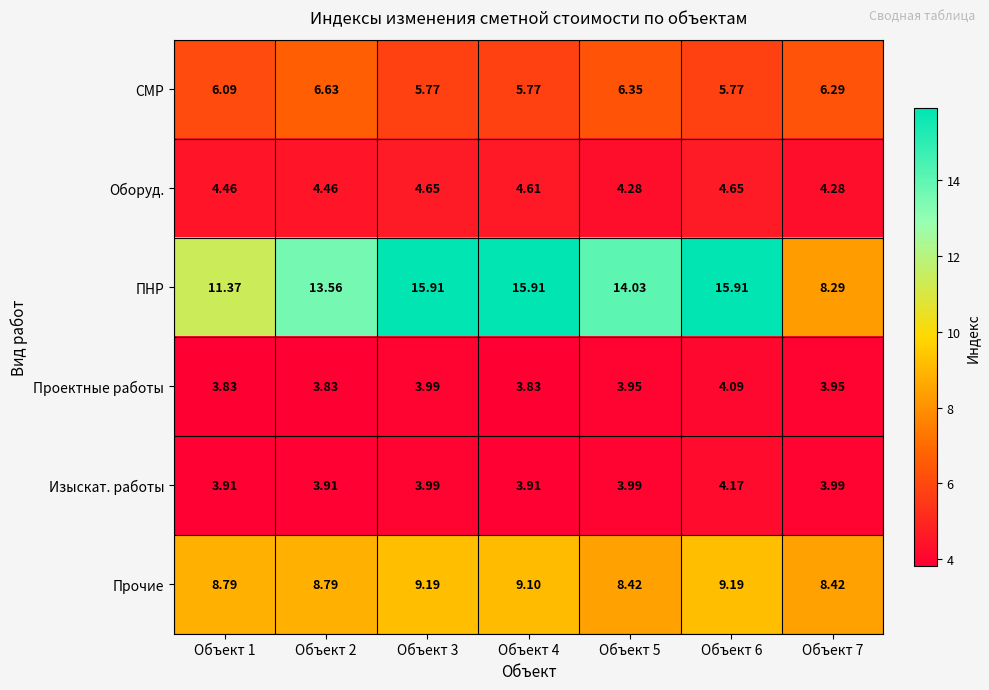

Which series has the largest total across all categories?

ПНР